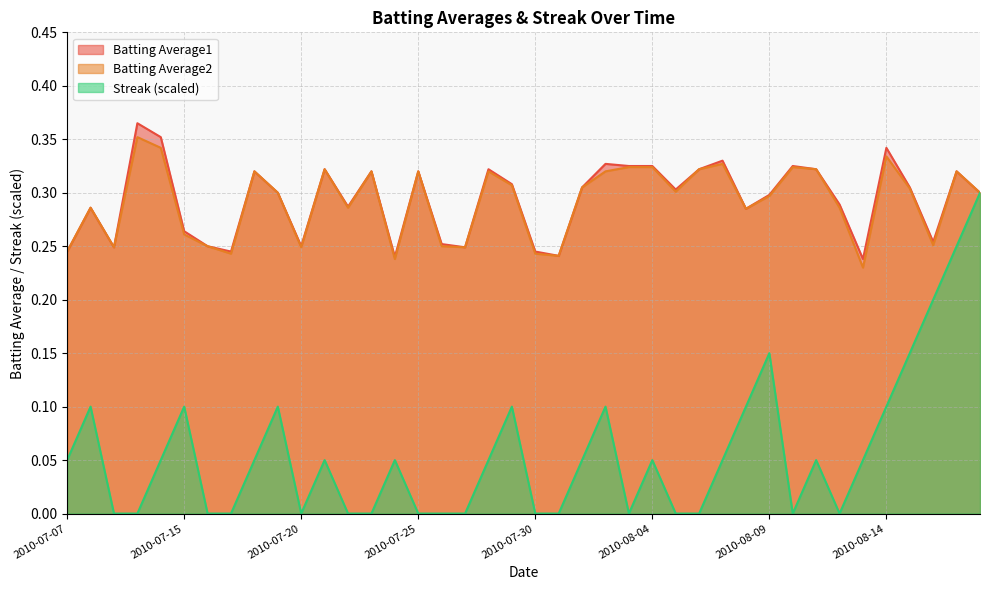

What is the sum of all Batting Average1 values?

11.7